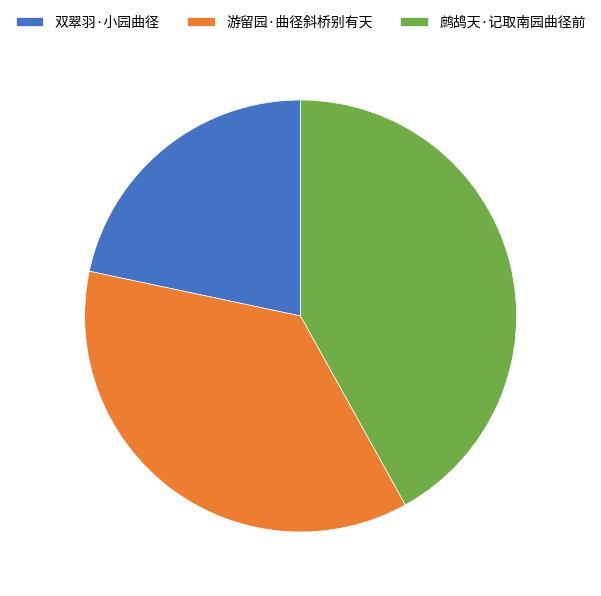

Do 鹧鸪天·记取南园曲径前 and 双翠羽·小园曲径 together represent more than half of the pie?

Yes